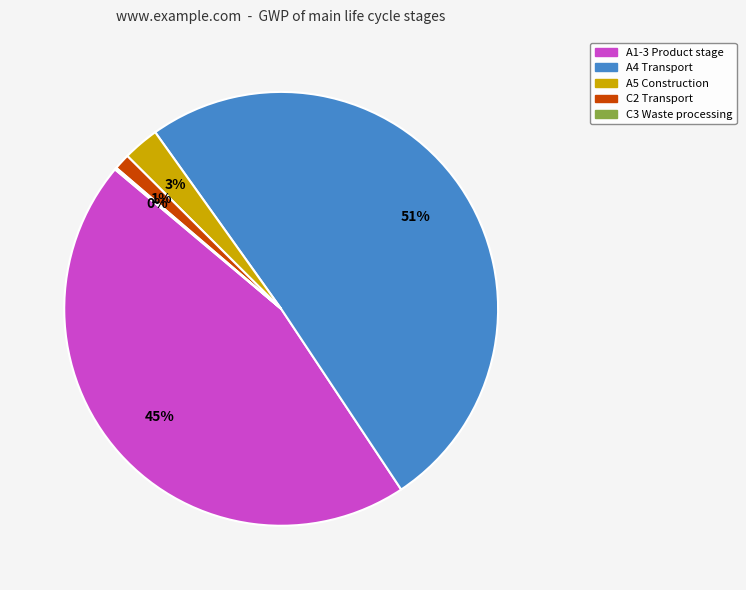

To the nearest percent, what is the average slice percentage?

20%